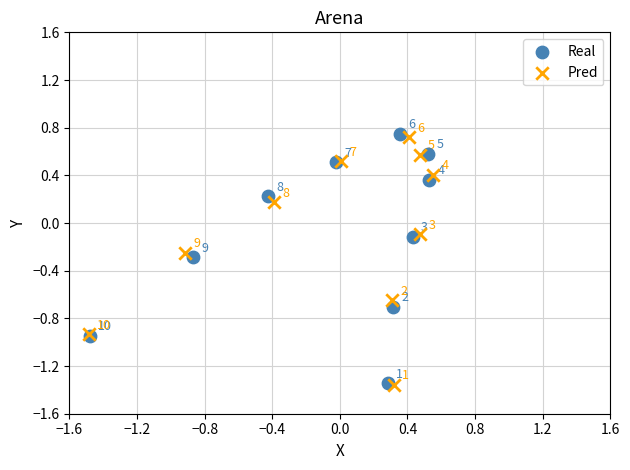

Which series reaches the maximum Y coordinate?

Real